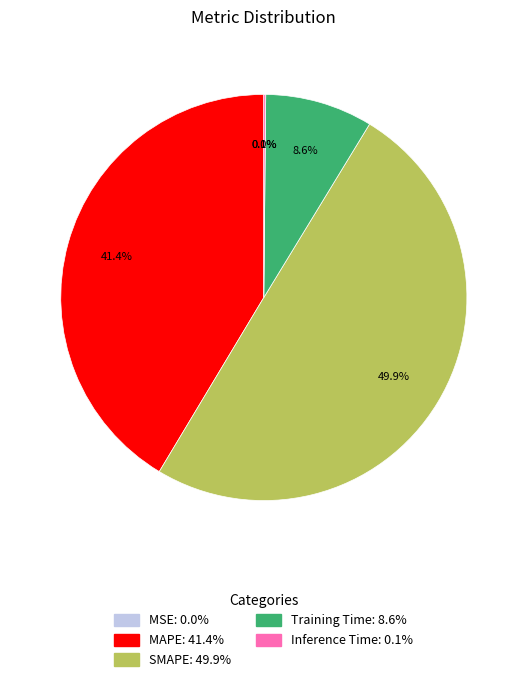

Is MAPE the majority of the pie?

No